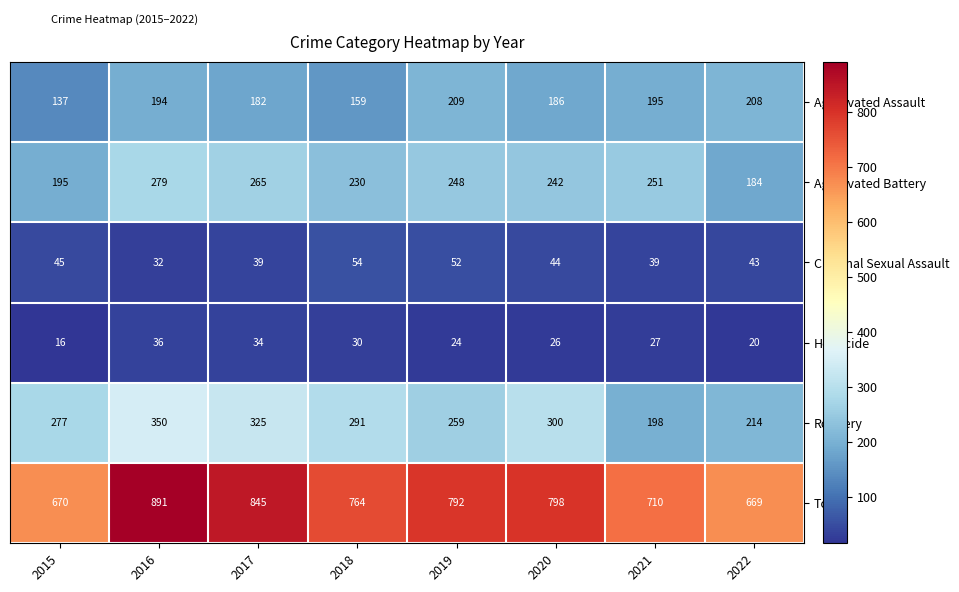

At how many categories does at least one series exceed 390?

8